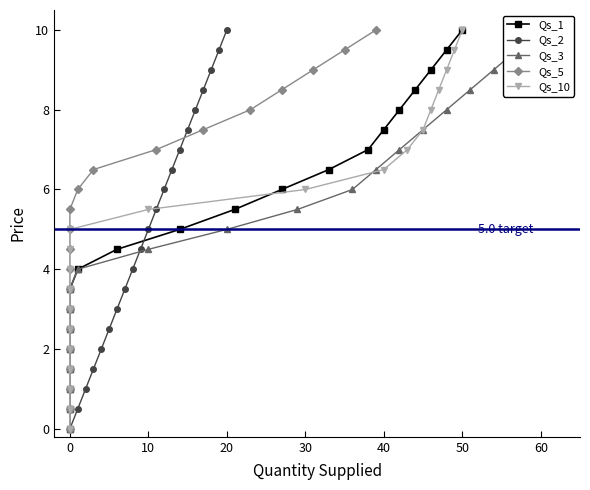

What is the maximum value shown in the chart?

10.0